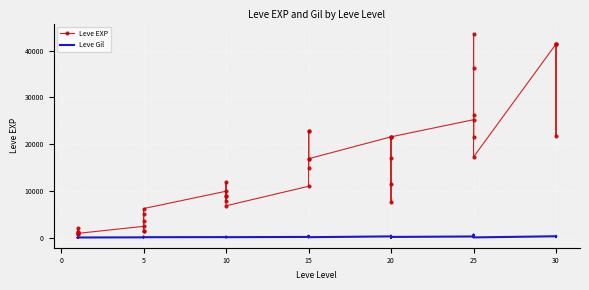

True or false: Leve EXP has more than 0 points higher than both neighbors.

True